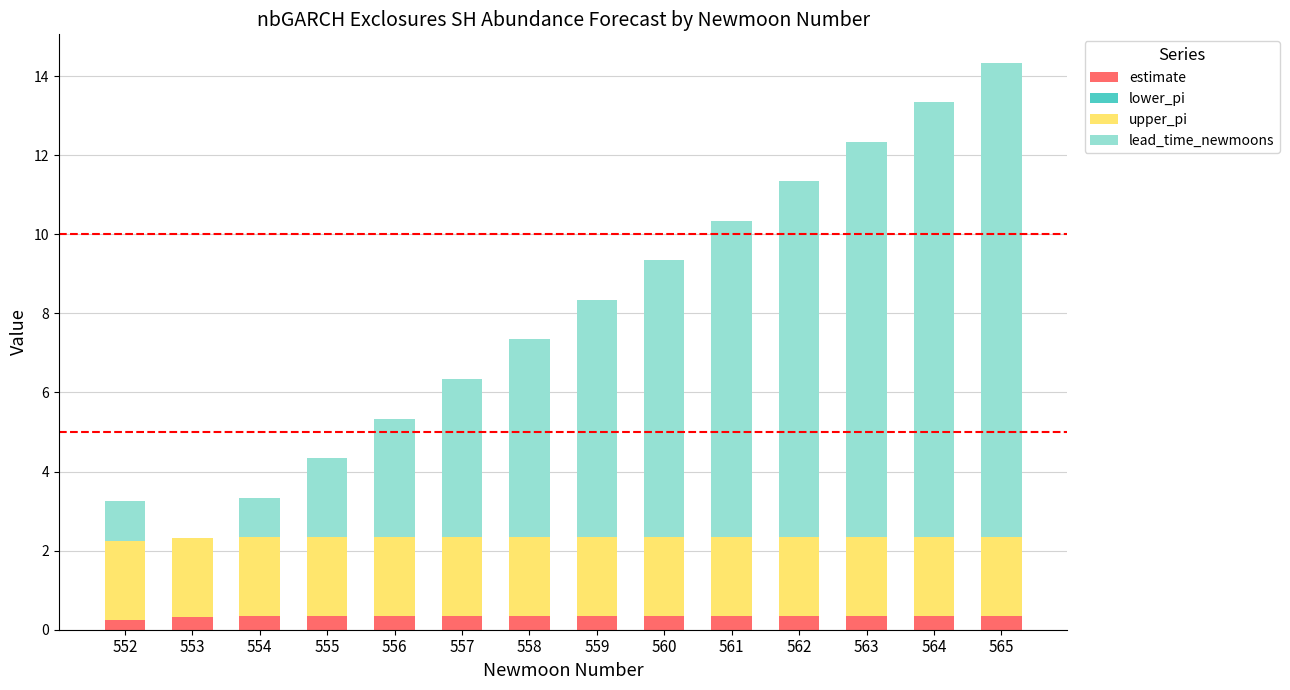

Does the chart contain stacked bars?

Yes